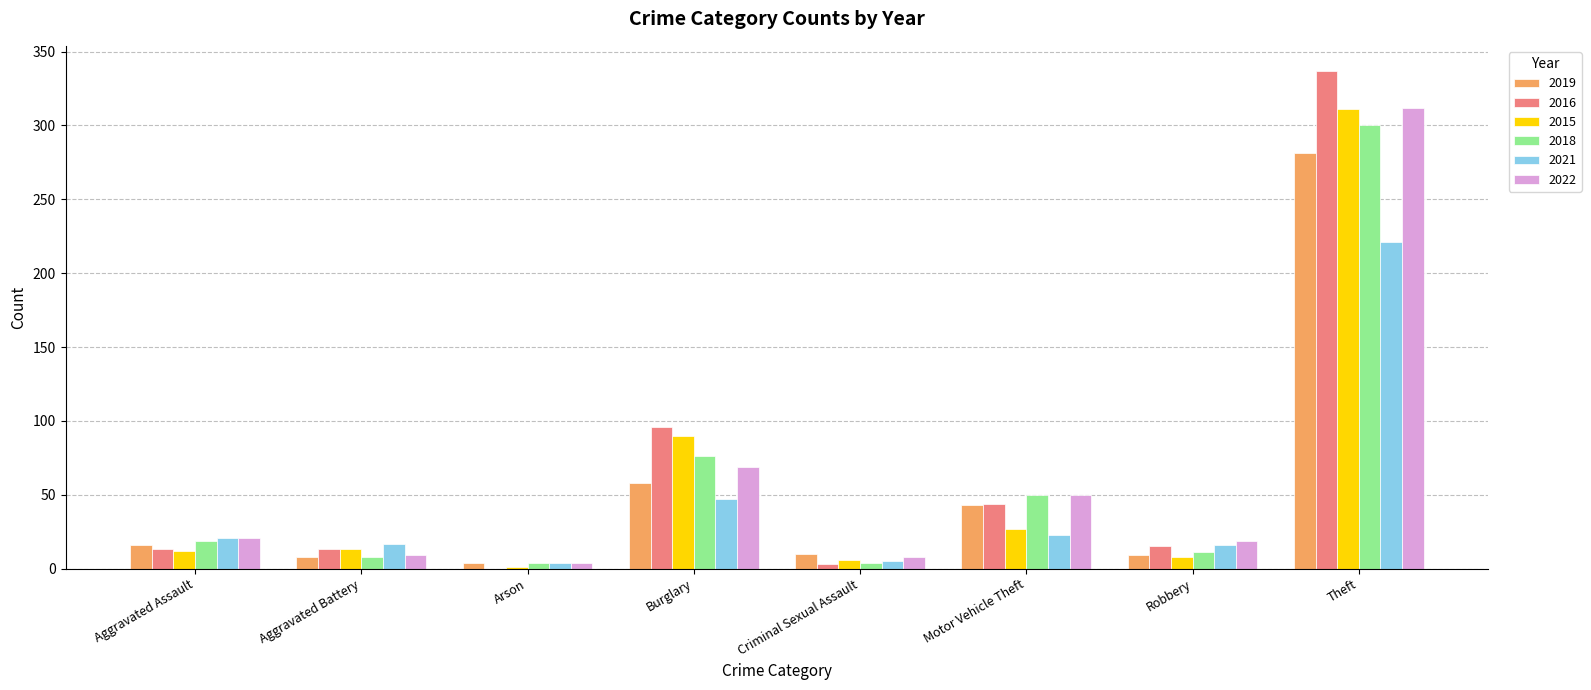

Which category has the highest value across all series?

Theft